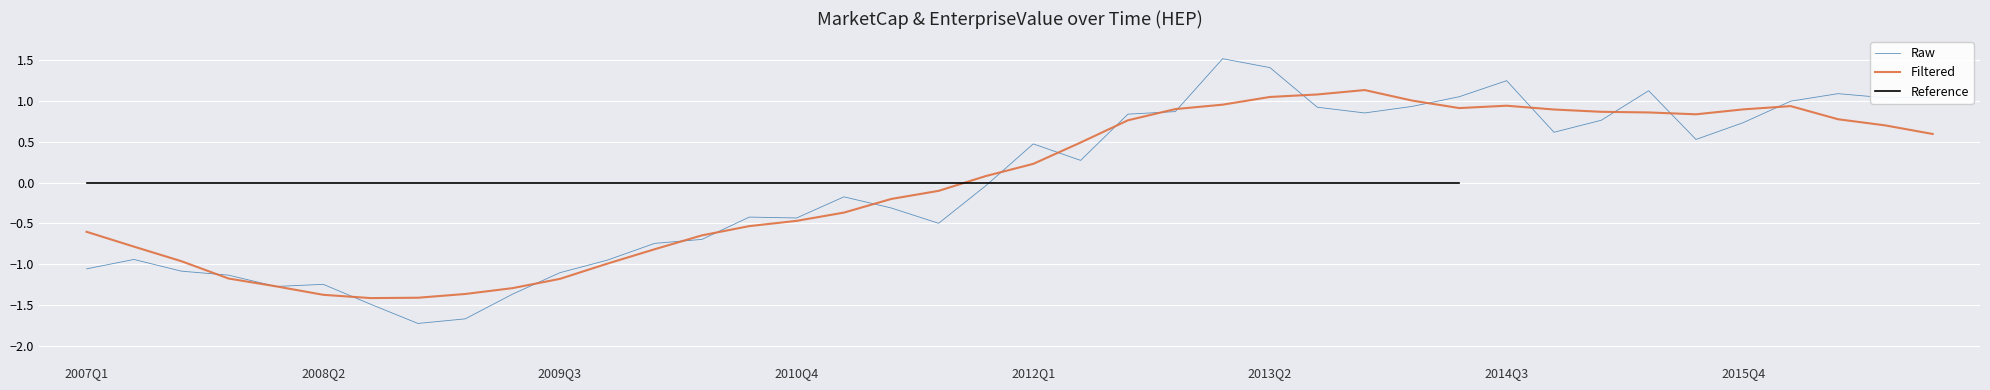

How many values are below zero?

20